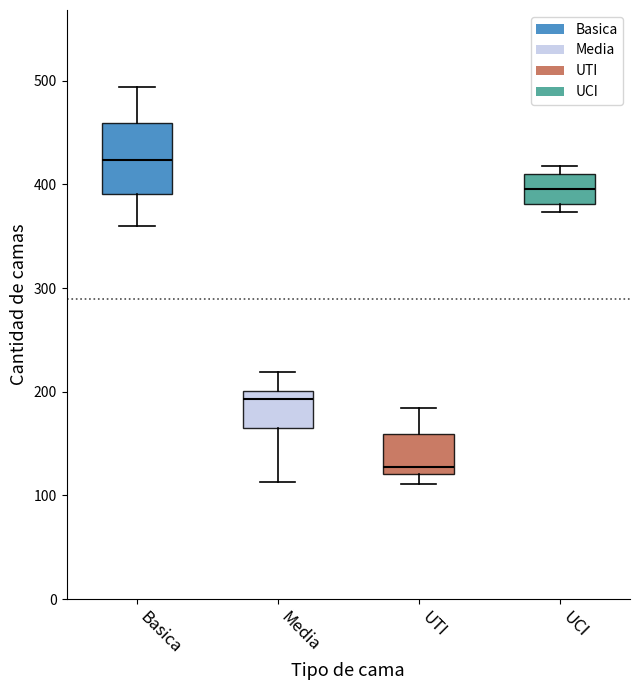

Which box's median line is the lowest?

UTI